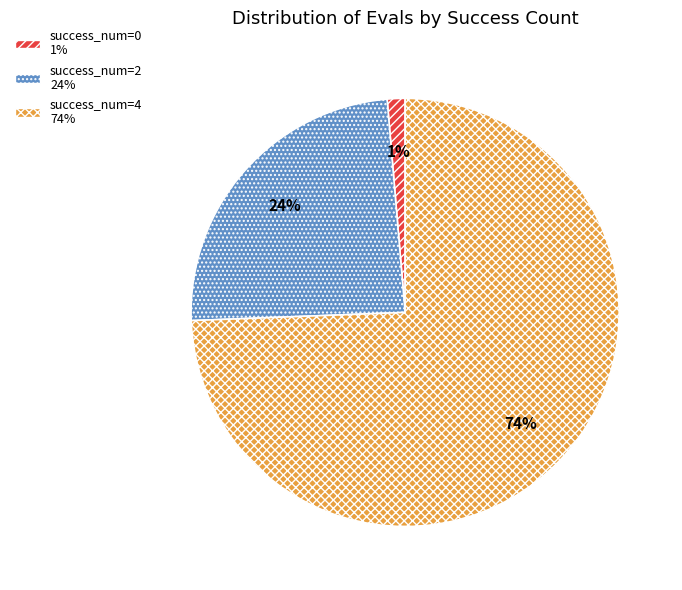

To the nearest percent, what is the average slice percentage?

33%